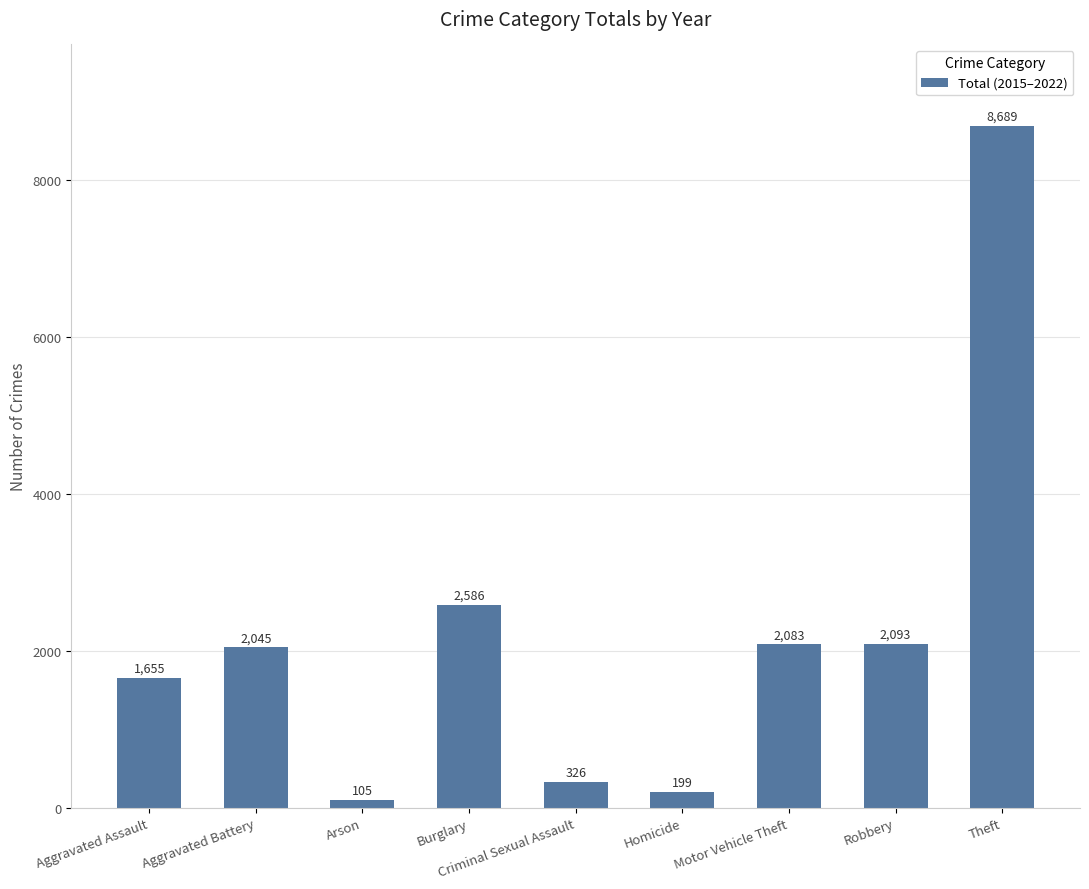

Are the bars horizontal?

No